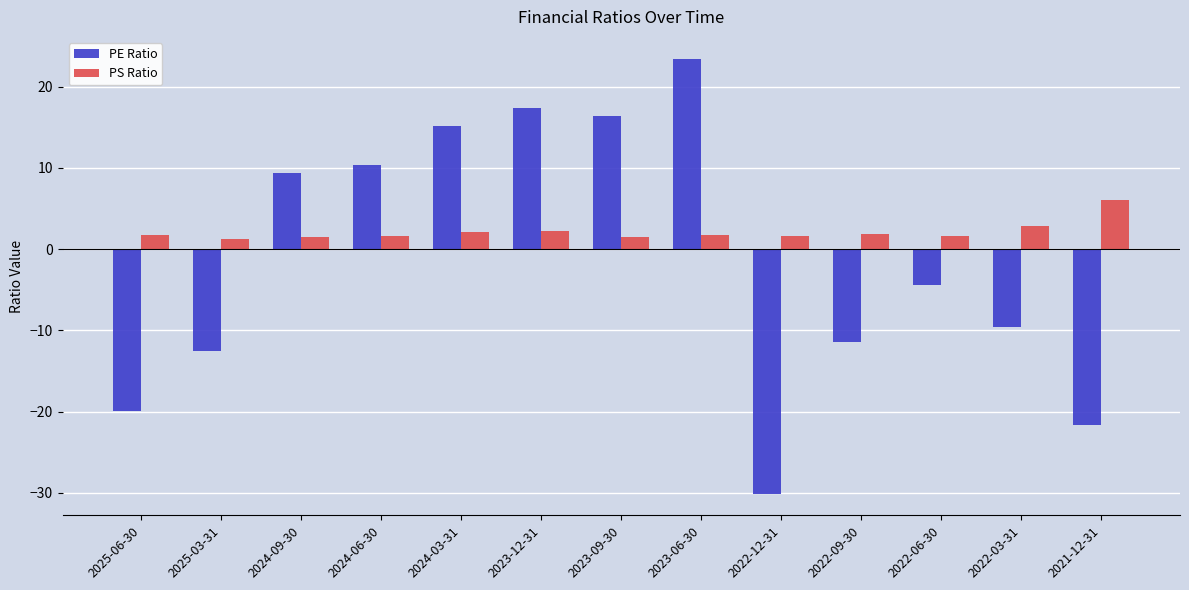

At which category is the sum across all series the highest?

2023-06-30